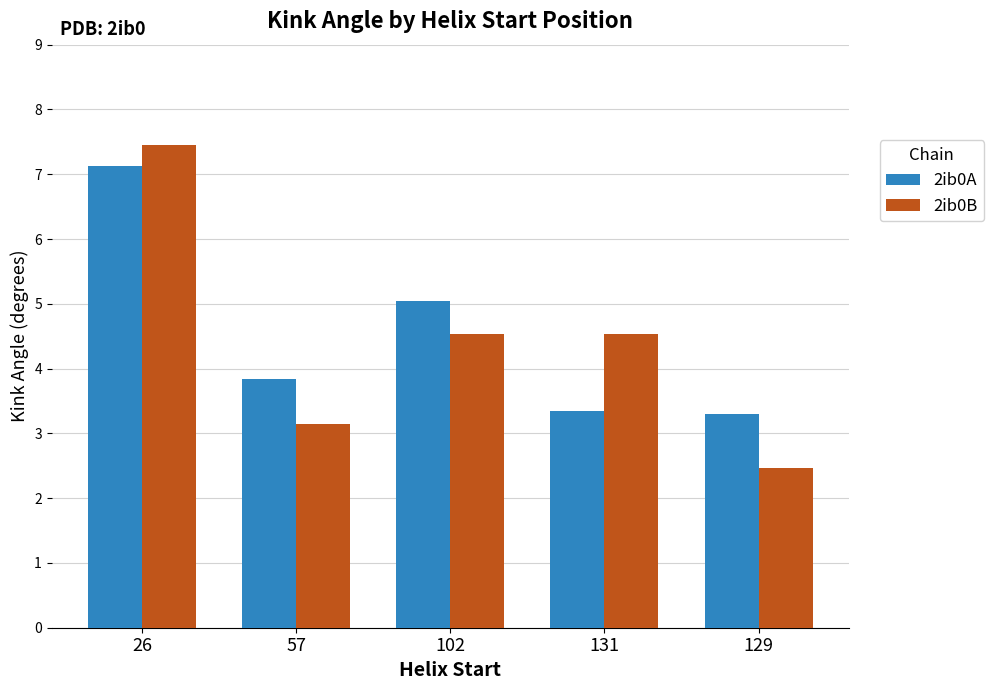

How many bars are there in total?

10